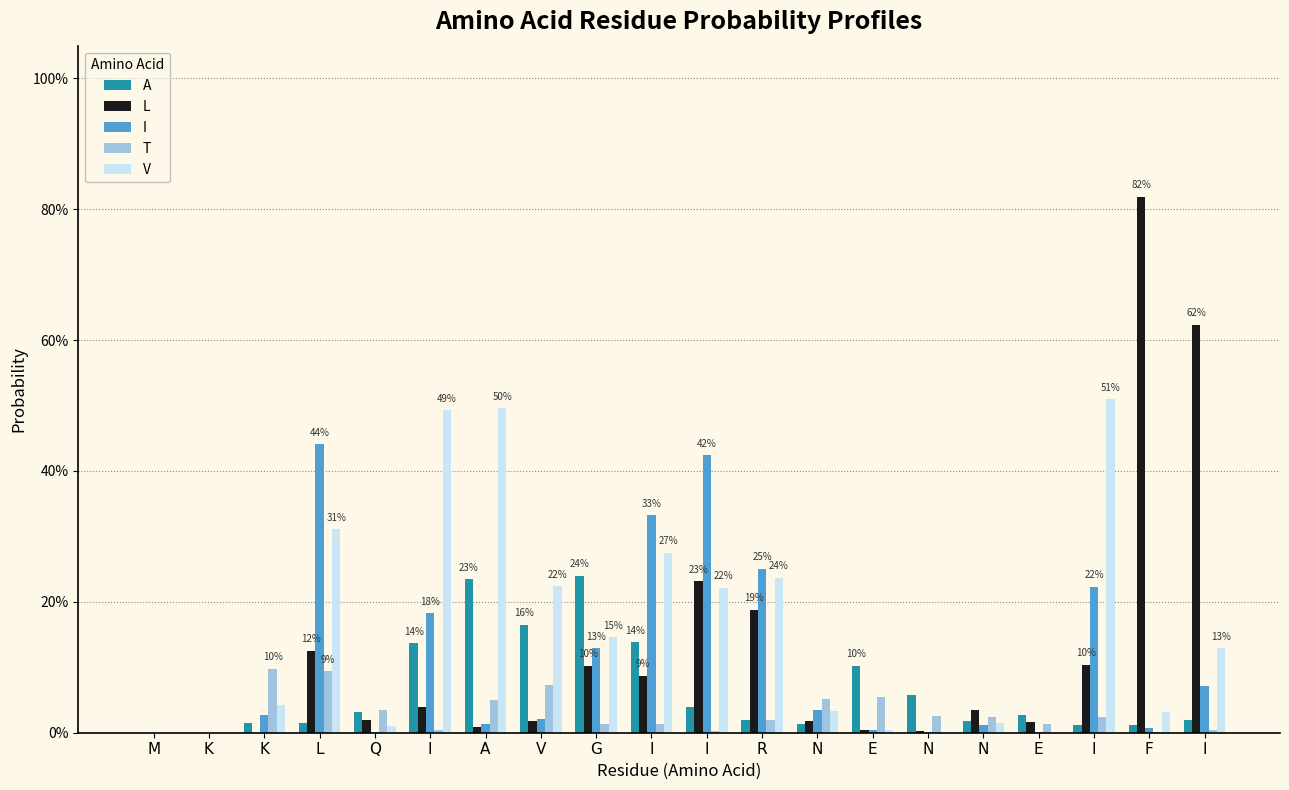

Between F and I, which is larger?

I